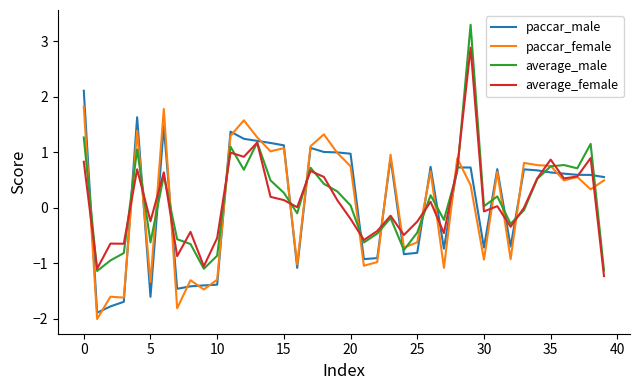

Which series has the largest range (max minus min)?

average_male